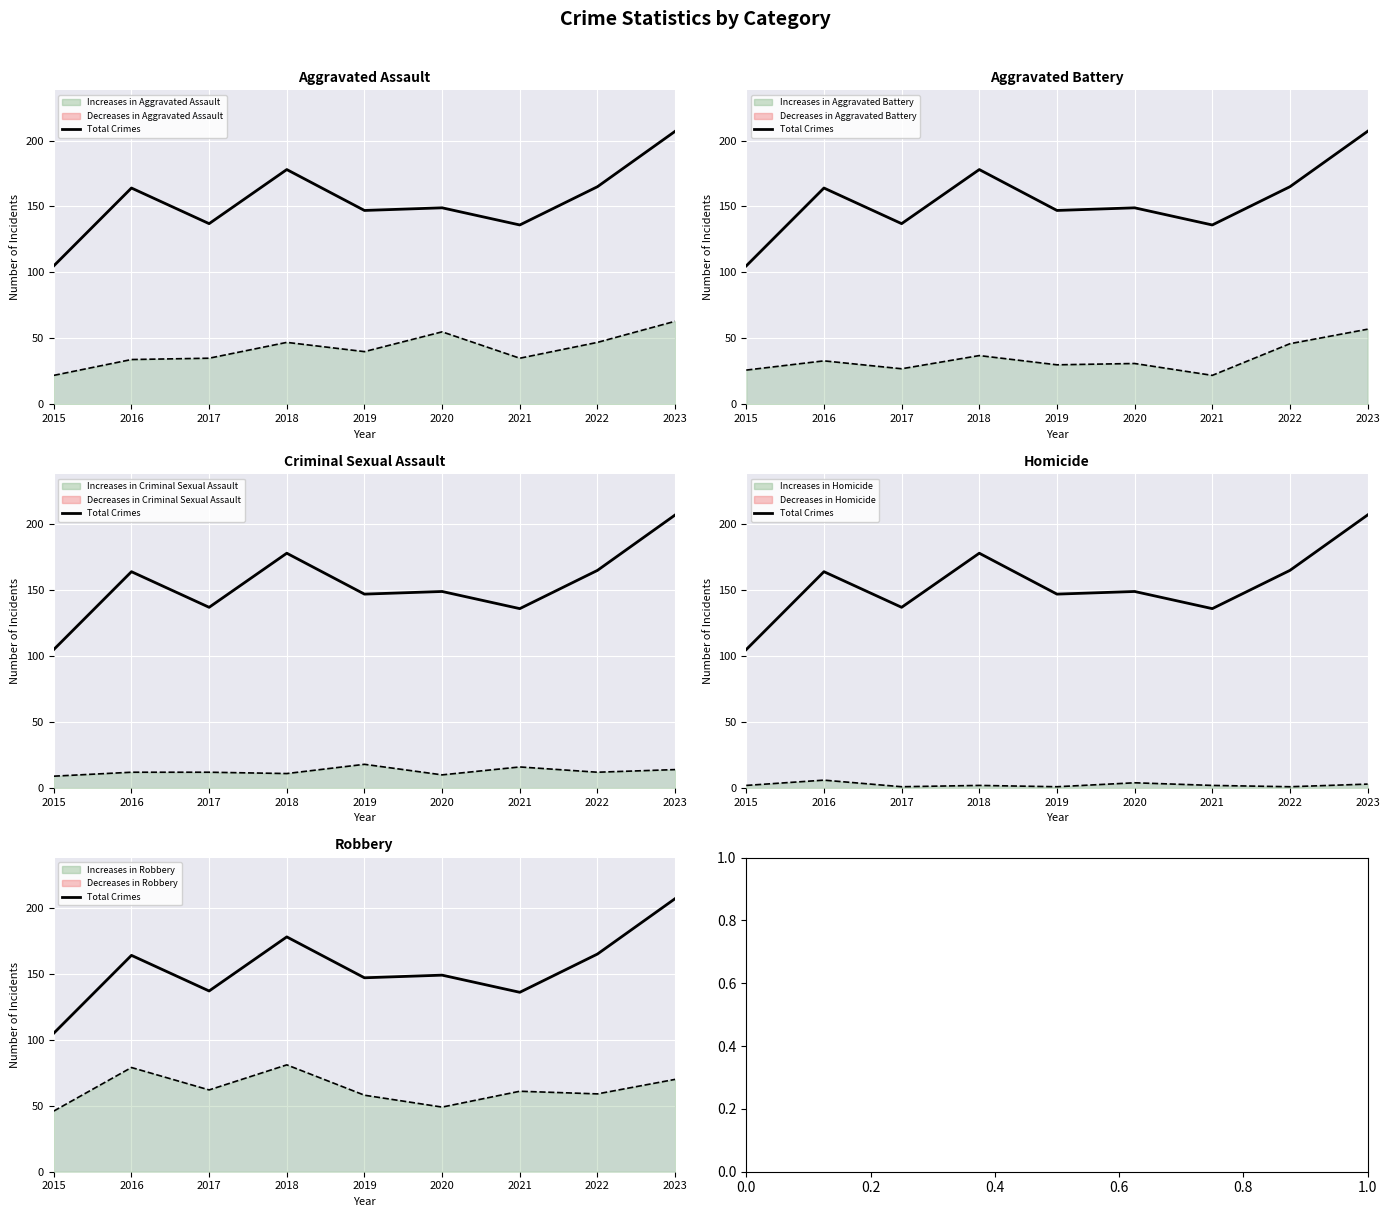

Is it true that Robbery equals 28 at 2017?

False